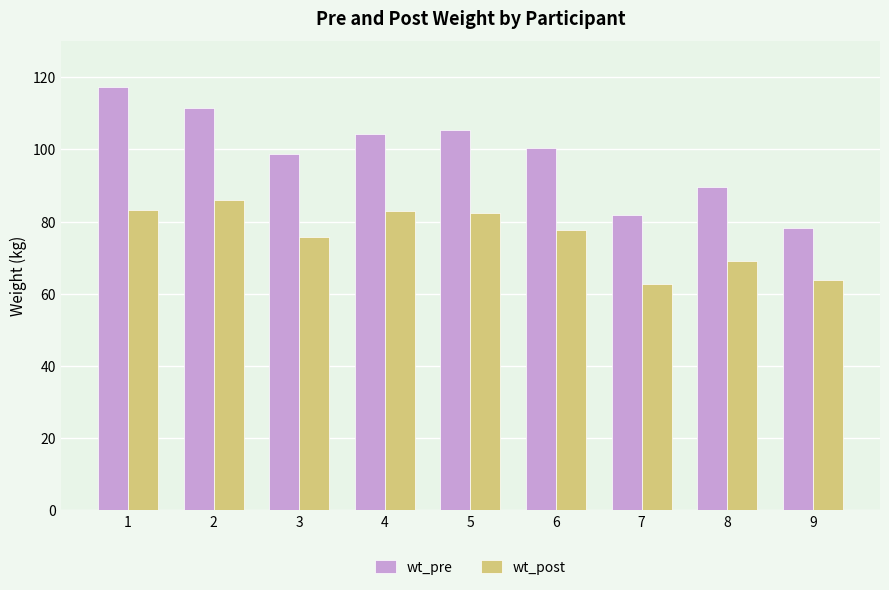

At which label is wt_pre closest to 97?

3